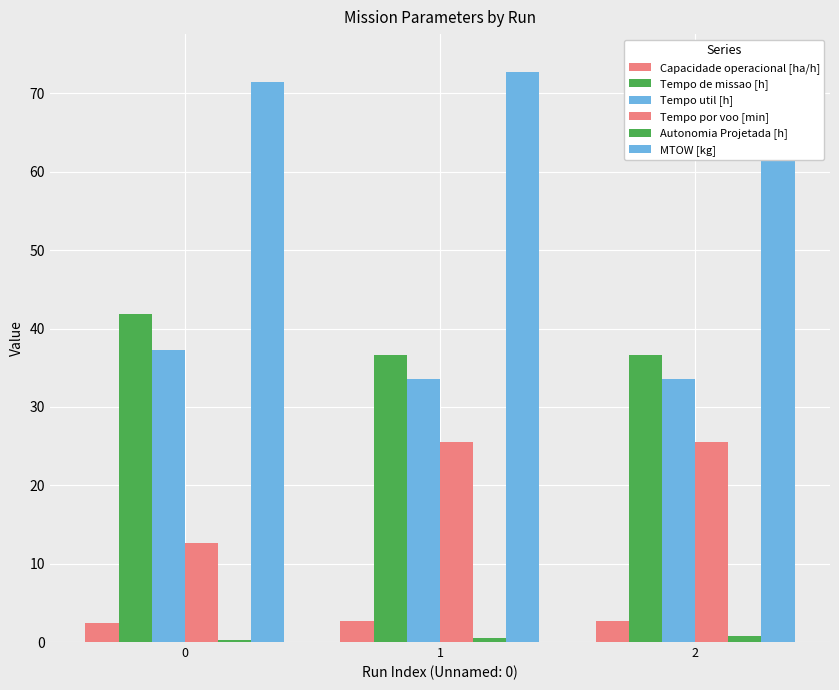

Does the chart contain any negative values?

No